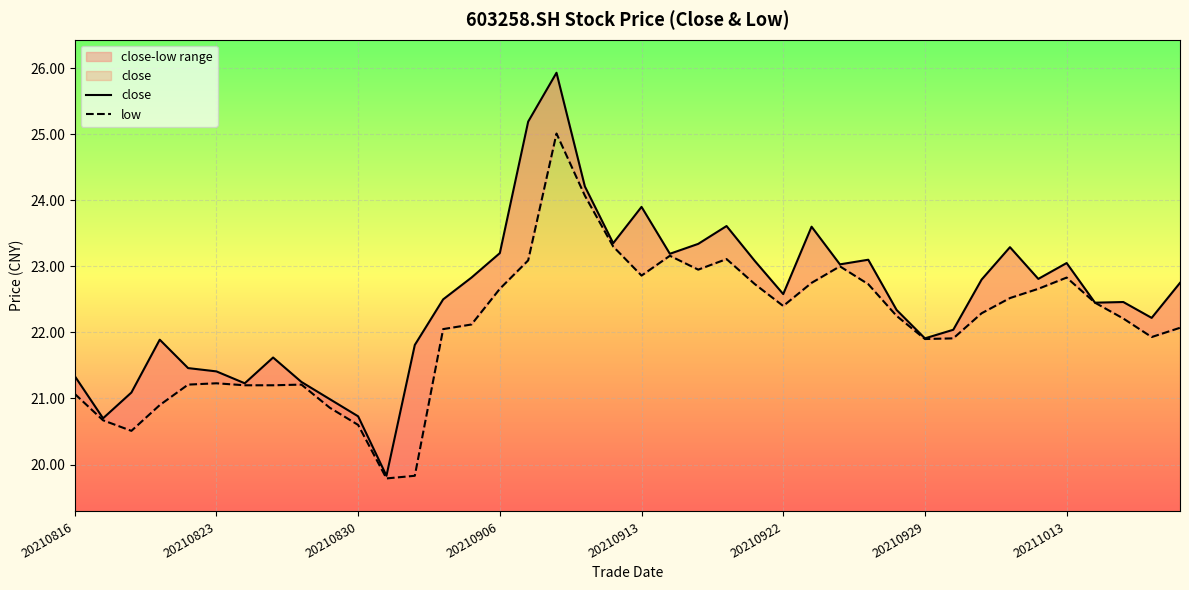

List the series in order of their peak value, highest first.

close, low